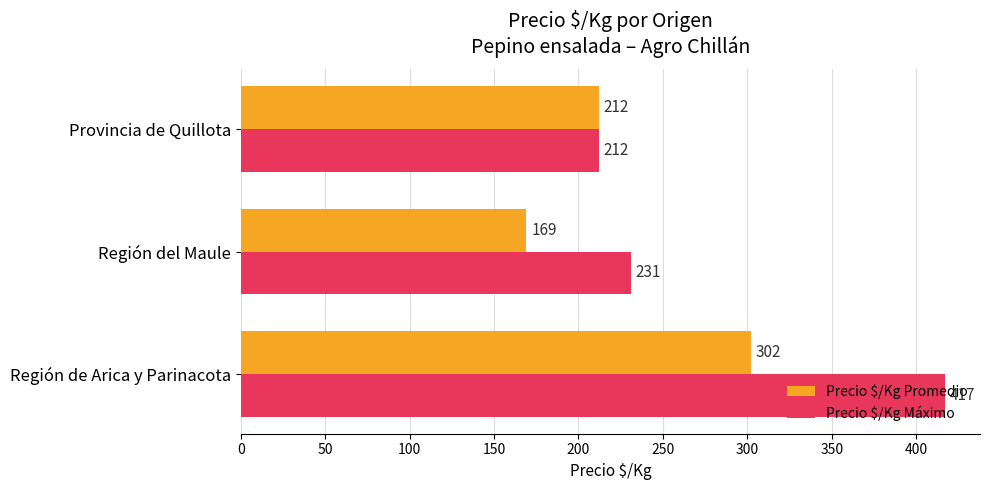

List the series in order of their overall mean, highest first.

Precio $/Kg Máximo, Precio $/Kg Promedio